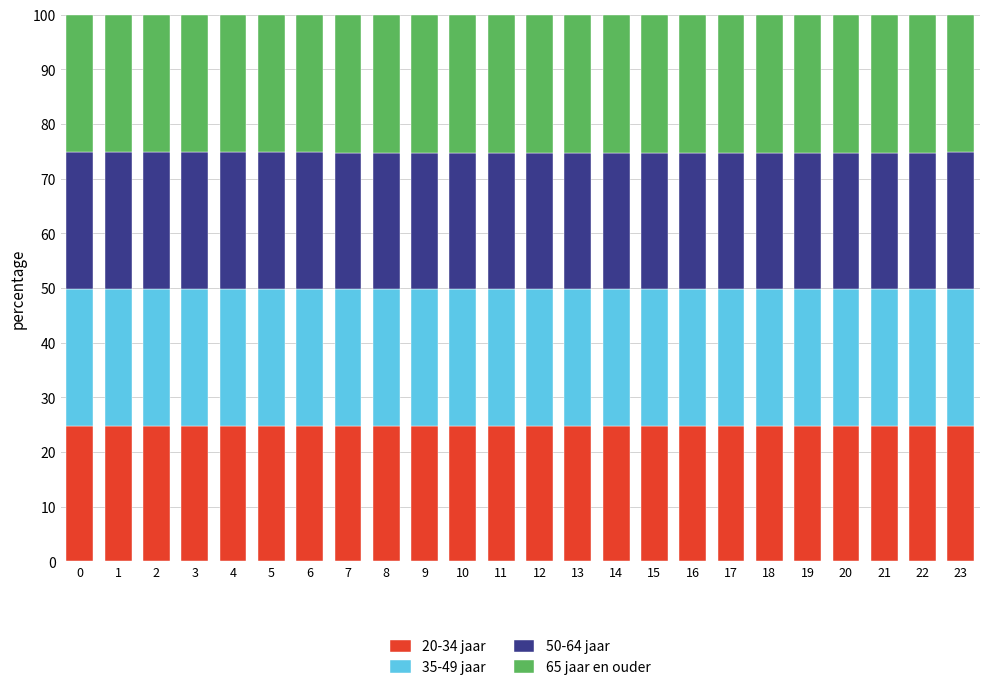

What is the total value across all series at 6?

100.0